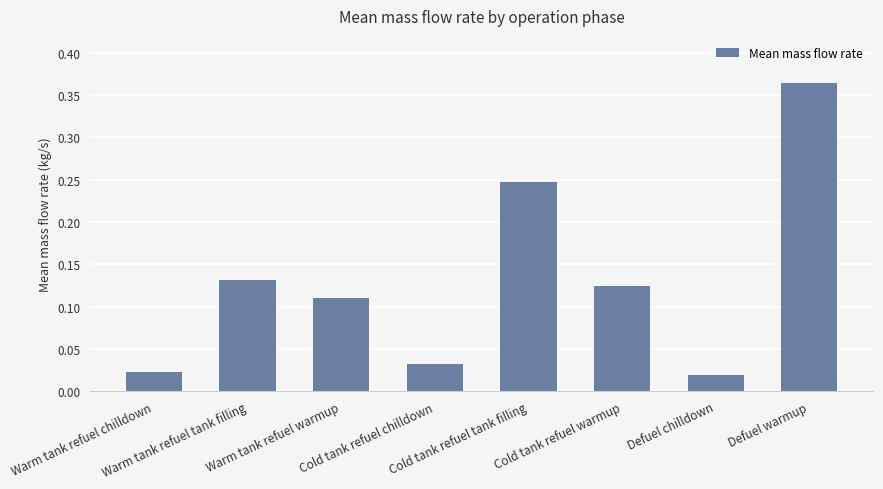

Which has a higher value, Defuel chilldown or Defuel warmup?

Defuel warmup